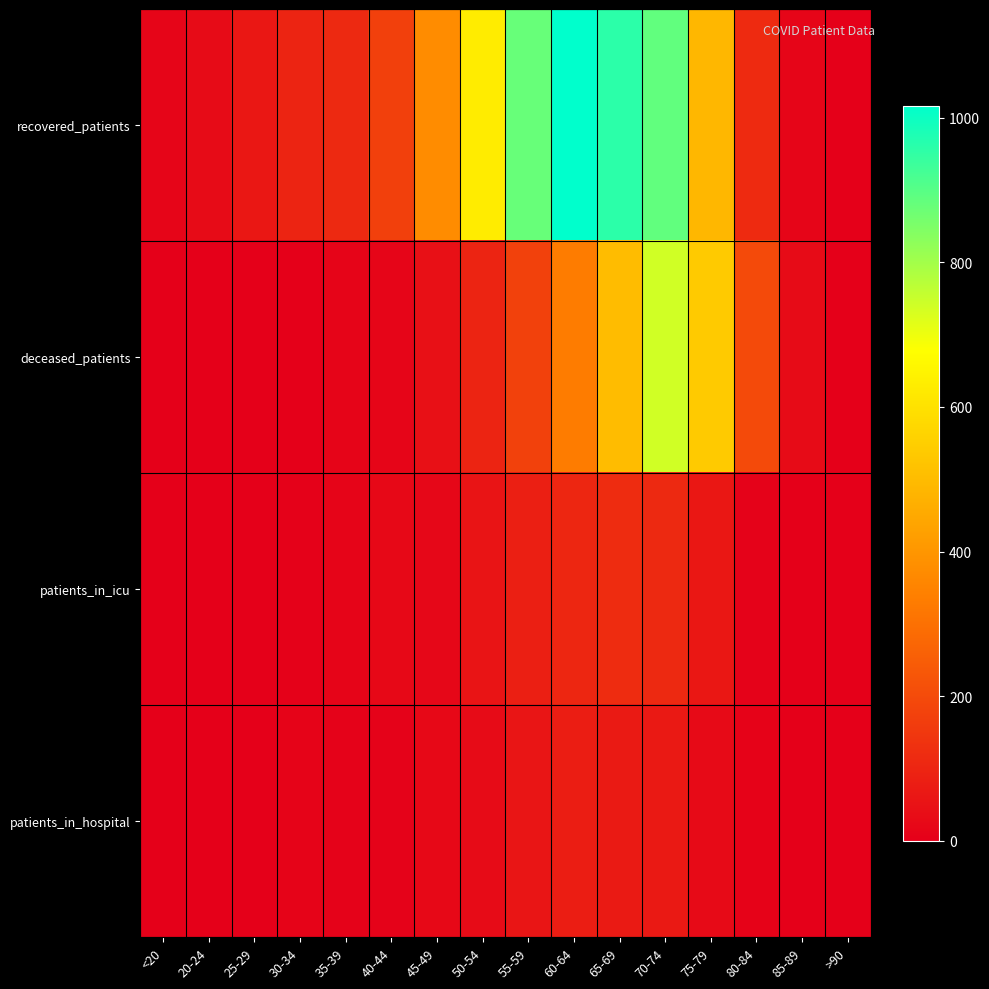

Between 30-34 and 80-84, which is larger?

80-84